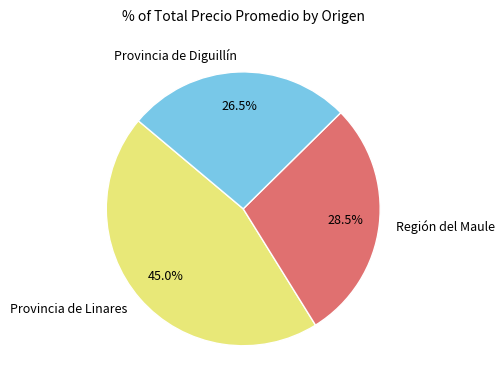

Which category has the smallest portion of the pie?

Provincia de Diguillín